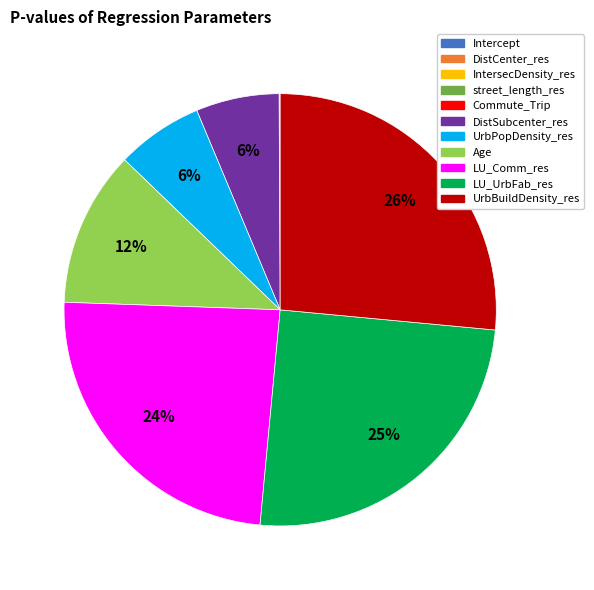

True or false: LU_Comm_res accounts for 33% of the total.

False